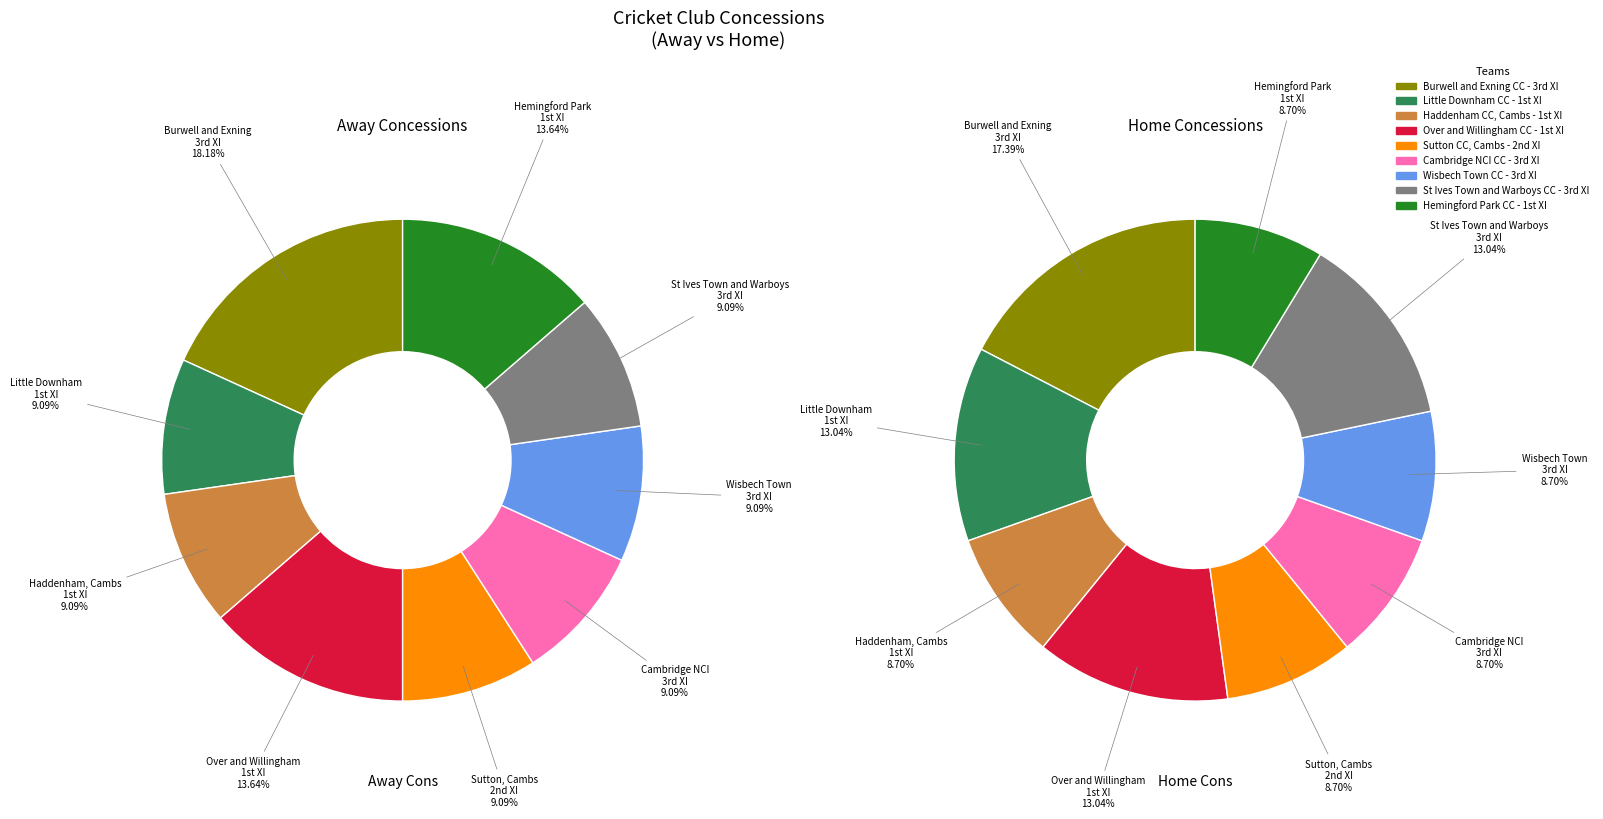

How many segments does this pie chart have?

9